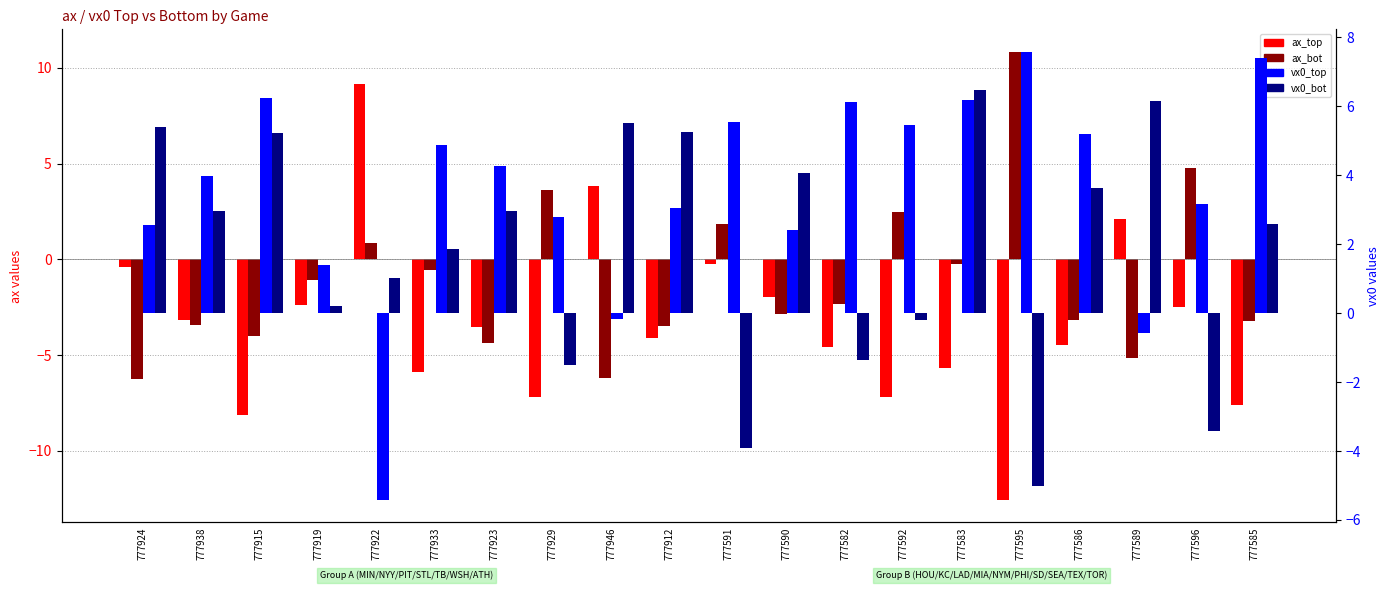

Does the chart contain stacked bars?

No